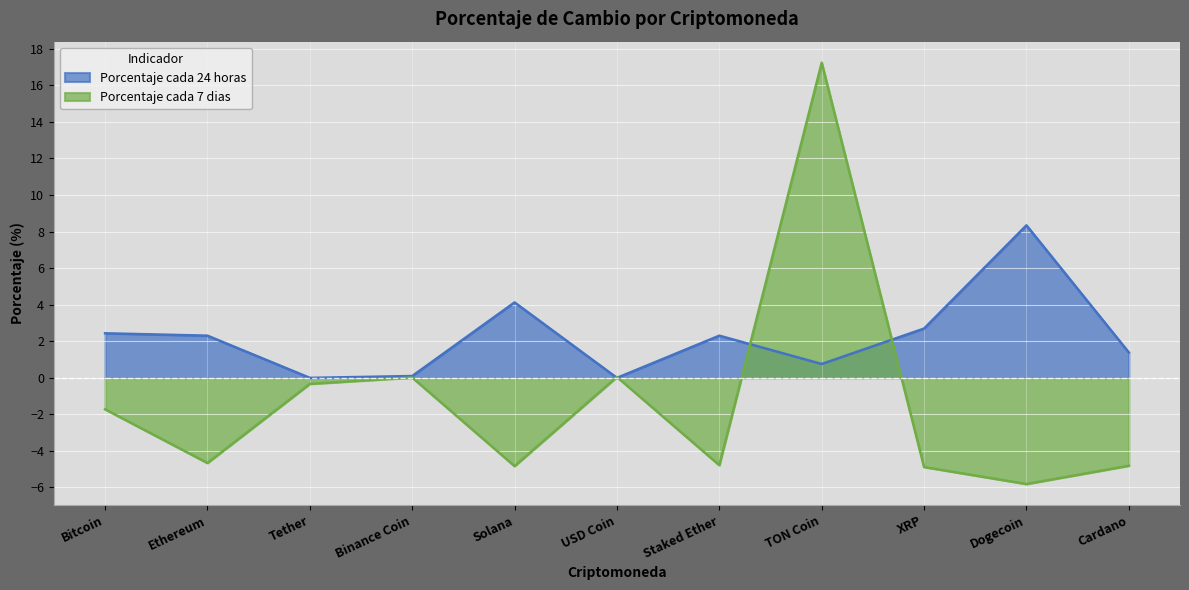

List the series in order of their overall mean, lowest first.

Porcentaje cada 7 dias, Porcentaje cada 24 horas